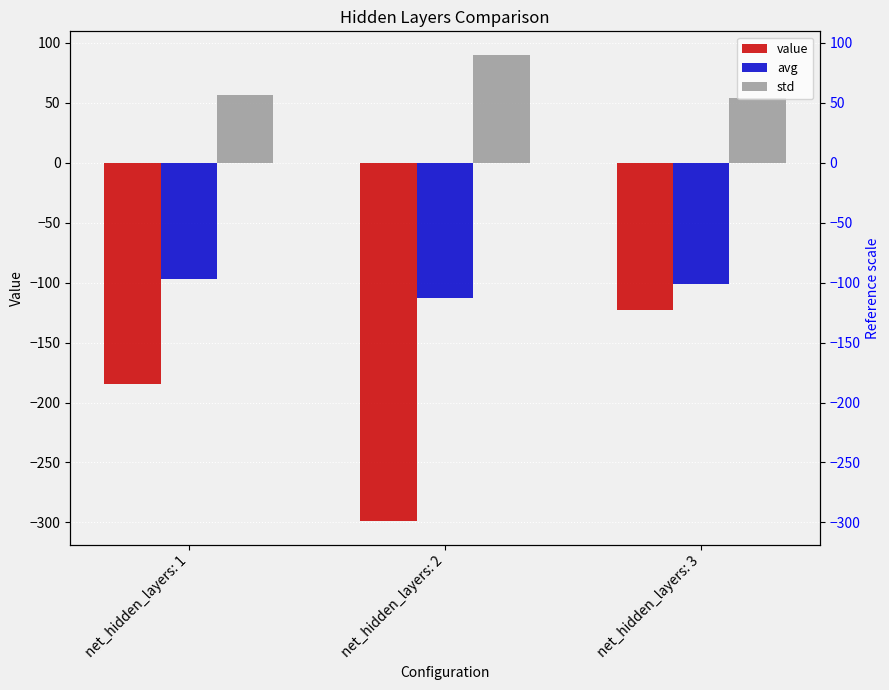

True or false: avg has a value of -100.8 at net_hidden_layers: 3.

True